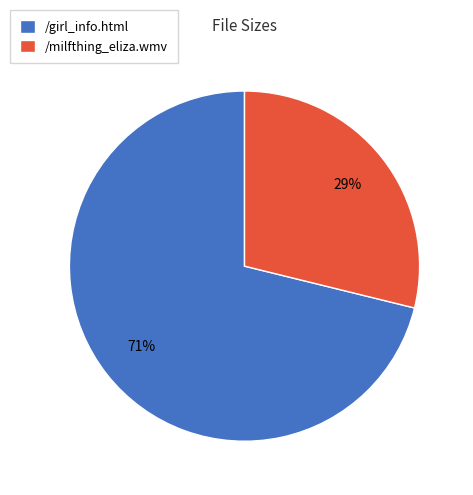

Rank the categories by value from highest to lowest.

/girl_info.html, /milfthing_eliza.wmv